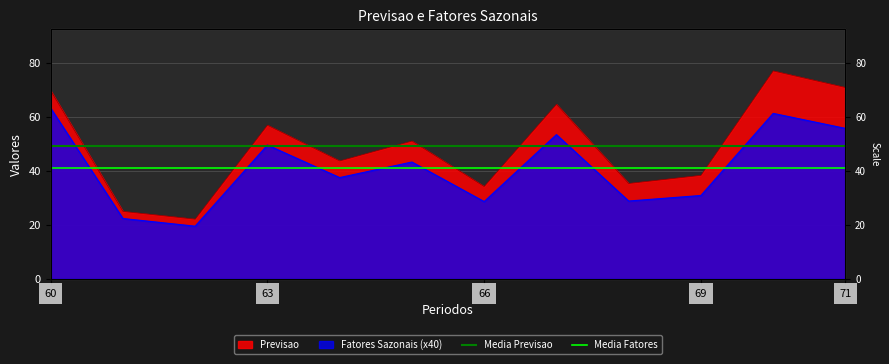

List the labels in order of Media Fatores value, smallest first.

60, 63